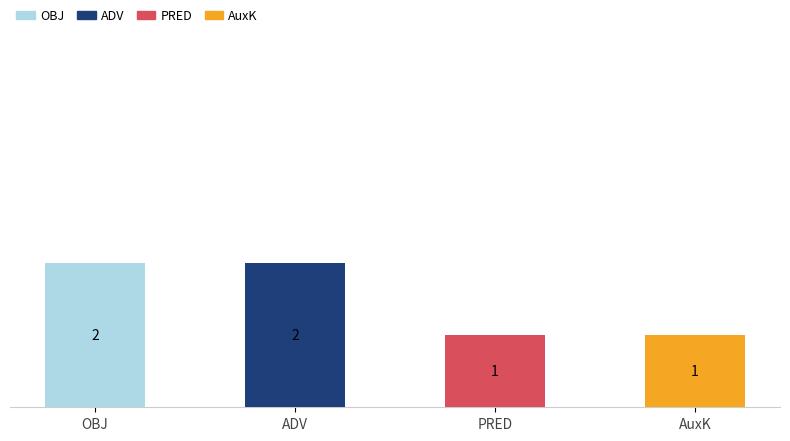

What is the average value?

2